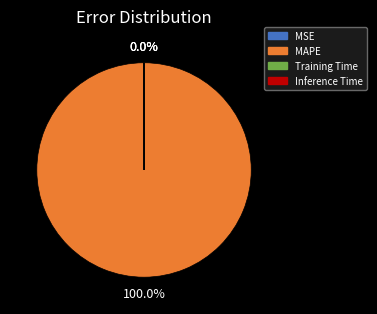

Is there a majority slice in this chart?

Yes